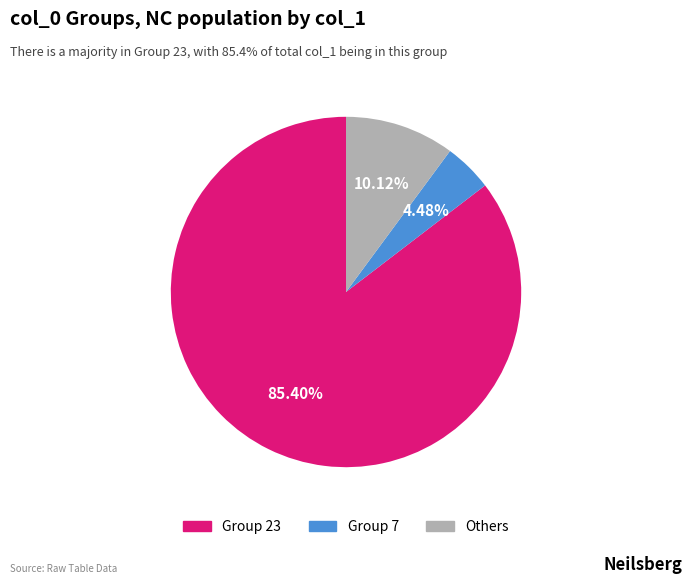

Is there any slice that represents more than half of the pie?

Yes